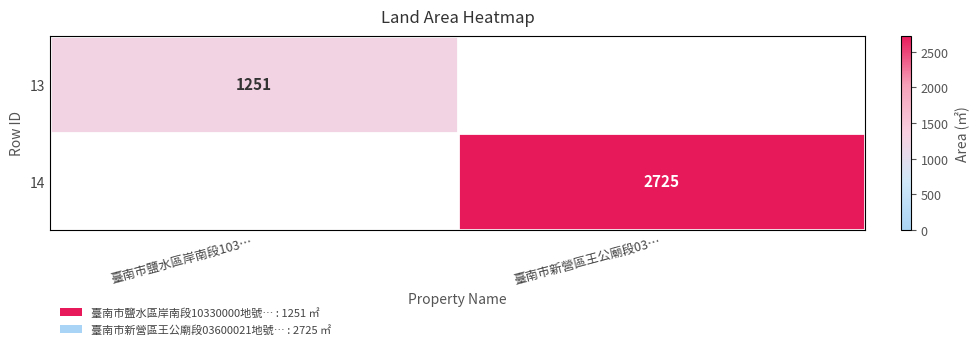

Count the number of categories in the chart.

2